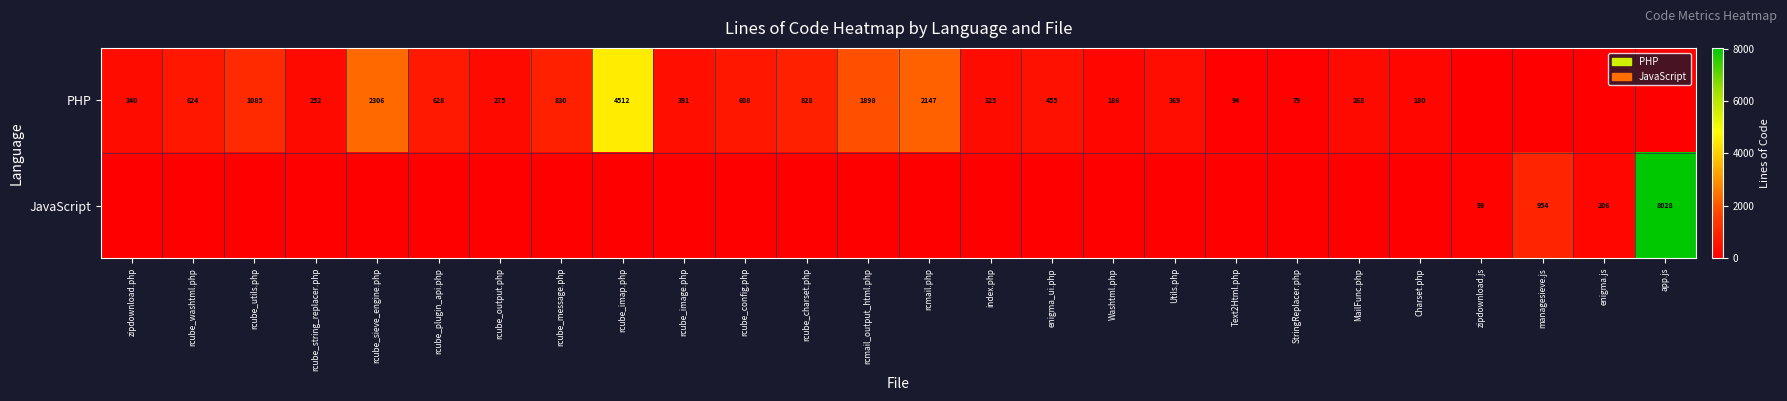

True or false: PHP has a value of 94 at Text2Html.php.

True